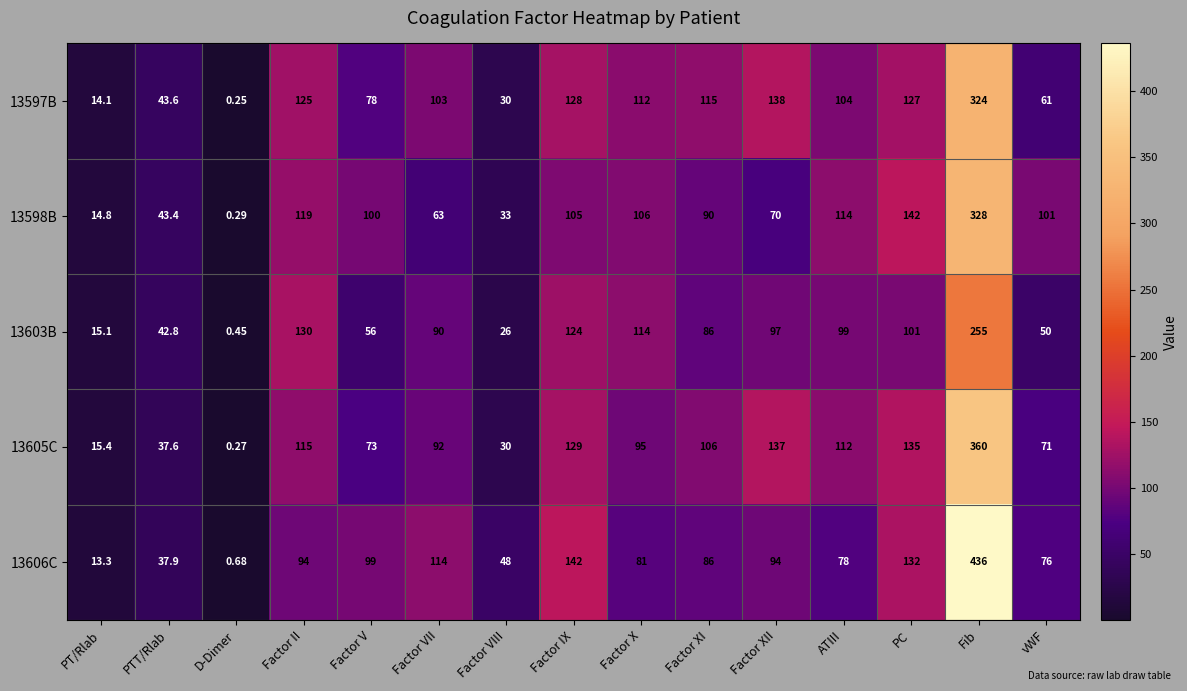

At which label is 13597B closest to 162?

Factor XII